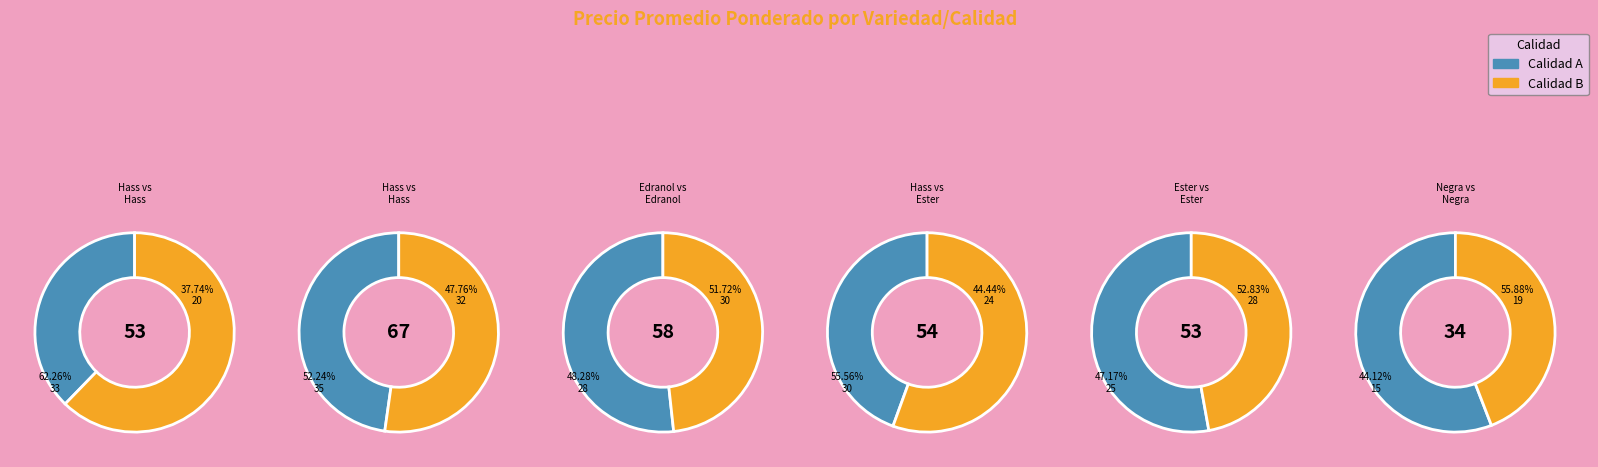

To the nearest percent, what is the average slice percentage?

8%